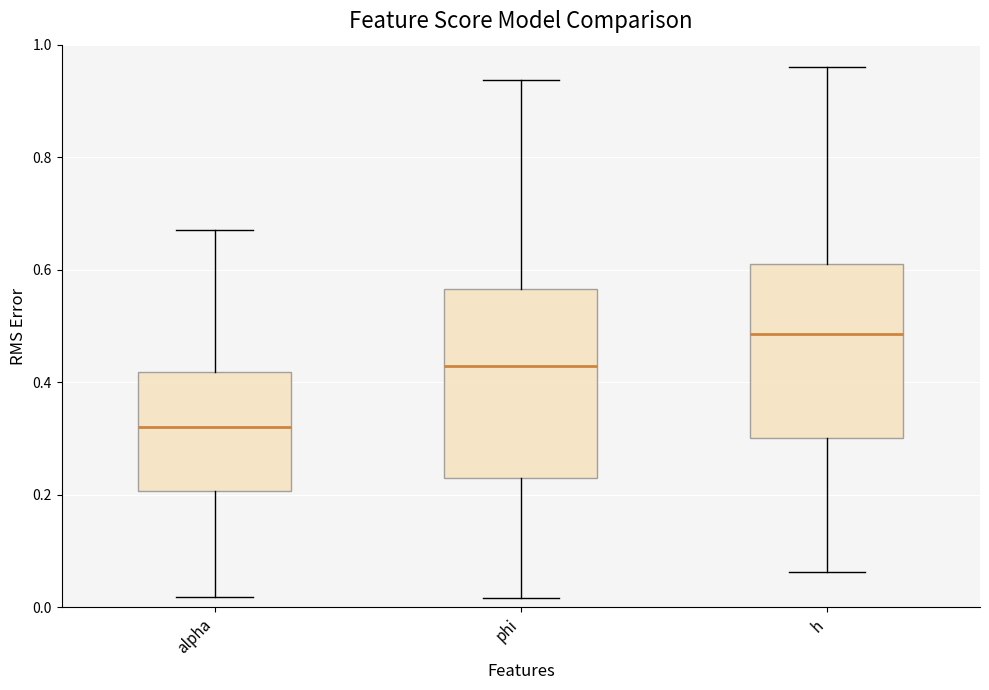

Which box's median line is the lowest?

alpha